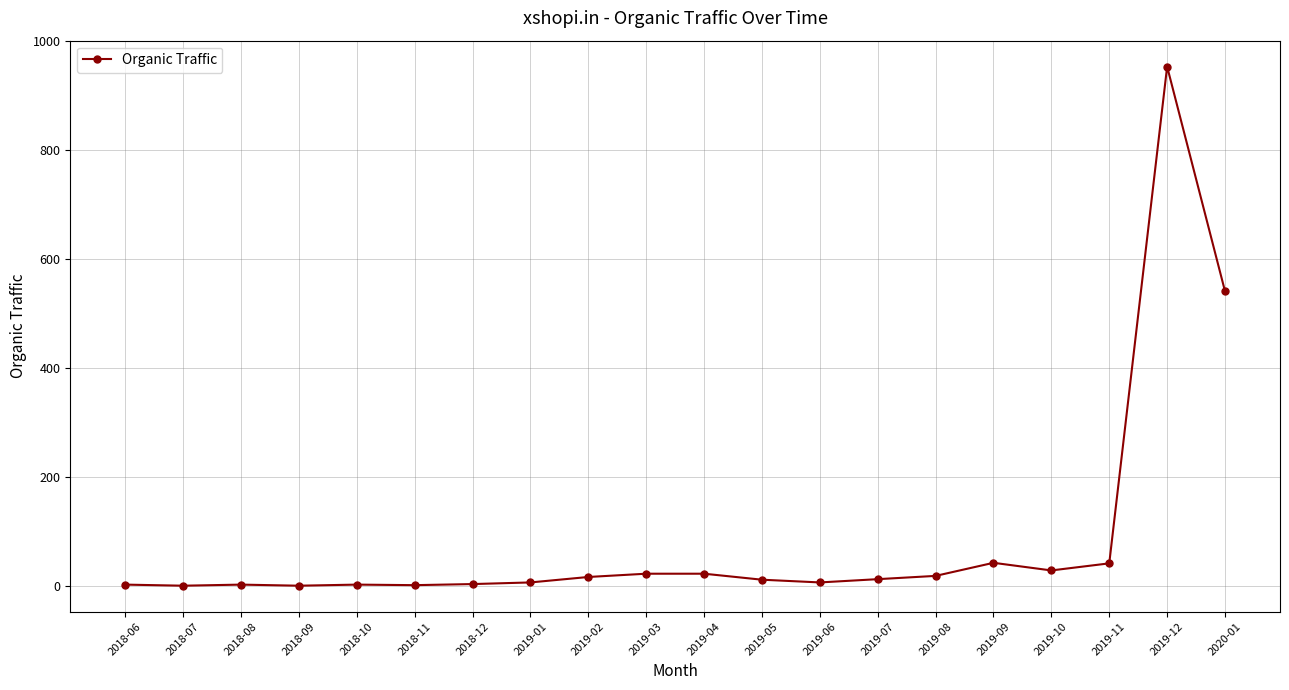

How many data points are less than 13?

10